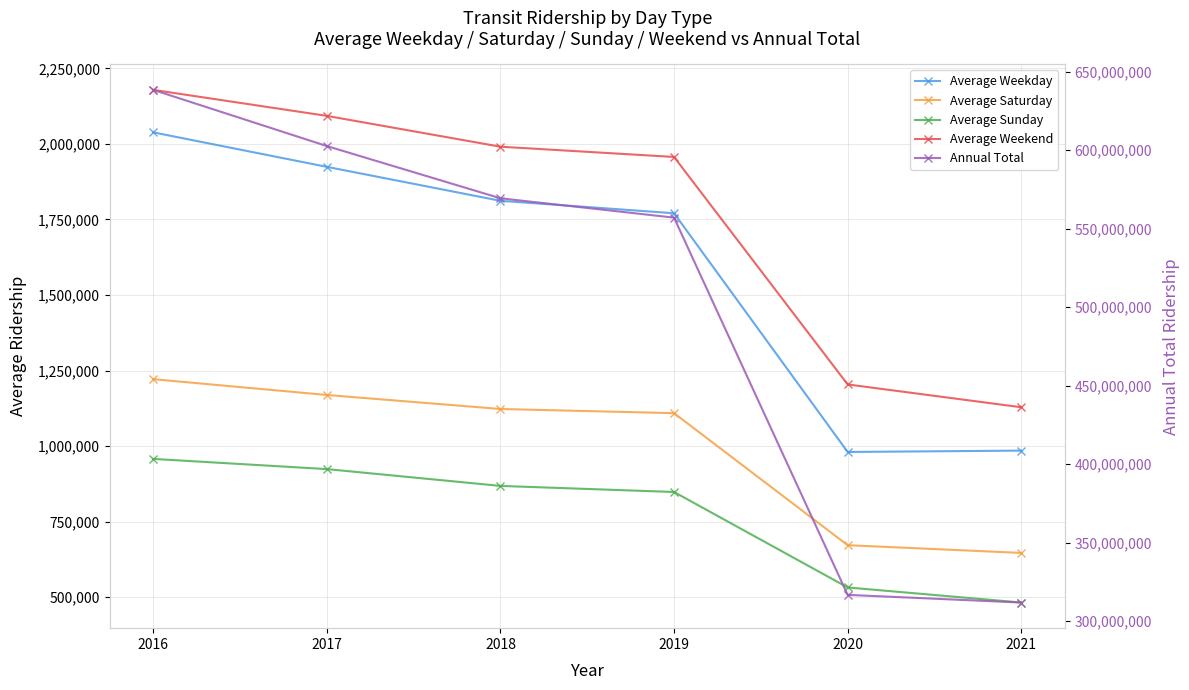

True or false: Average Weekend has a value of 1203837 at 2020.

True